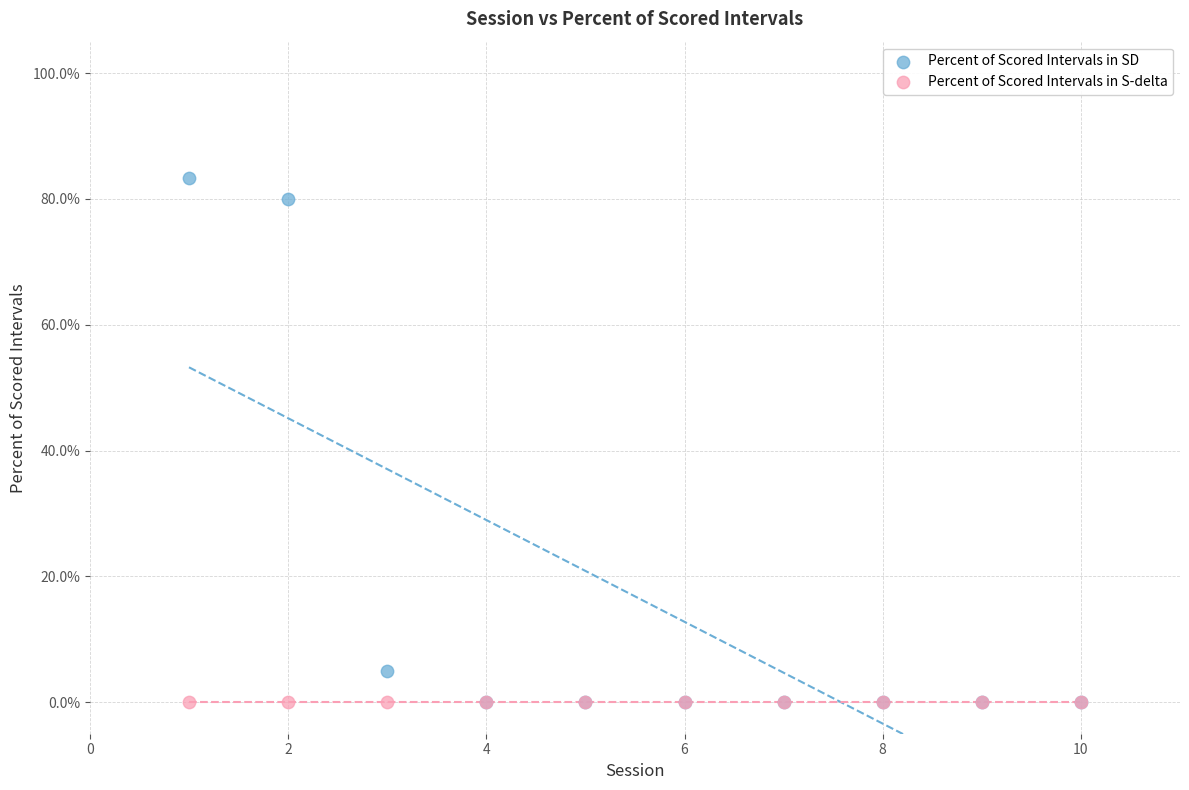

Across all series, what Y value is closest to 41?

5.0